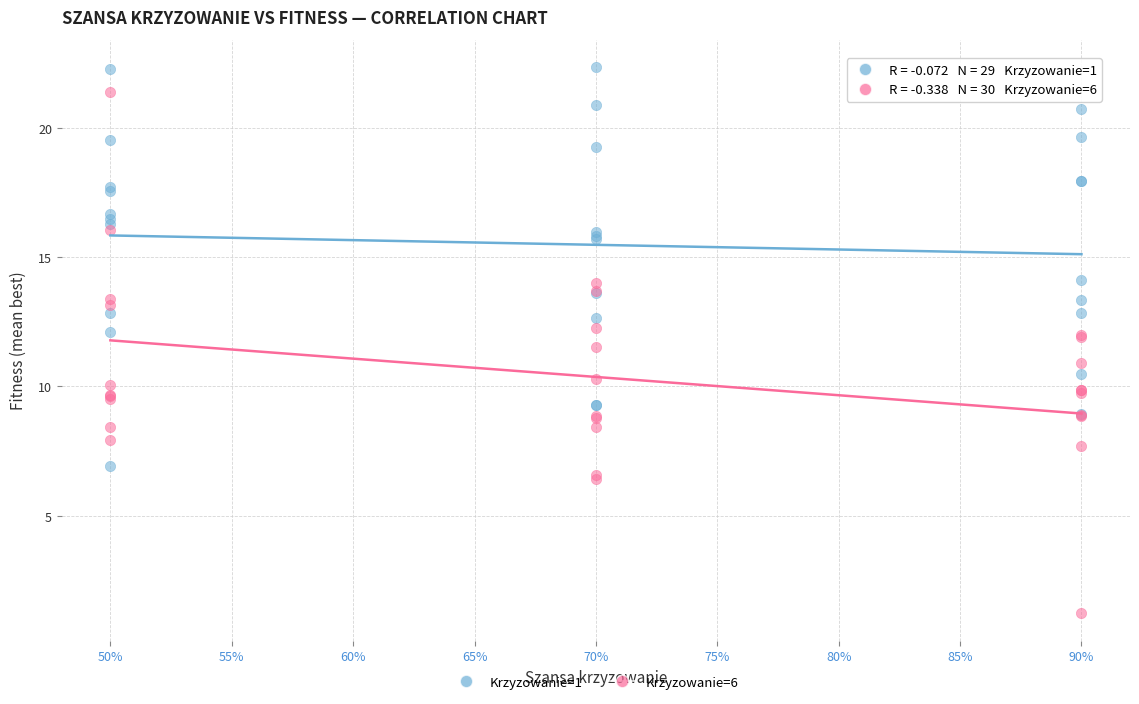

Which series contains the lowest Y value?

Krzyzowanie=6